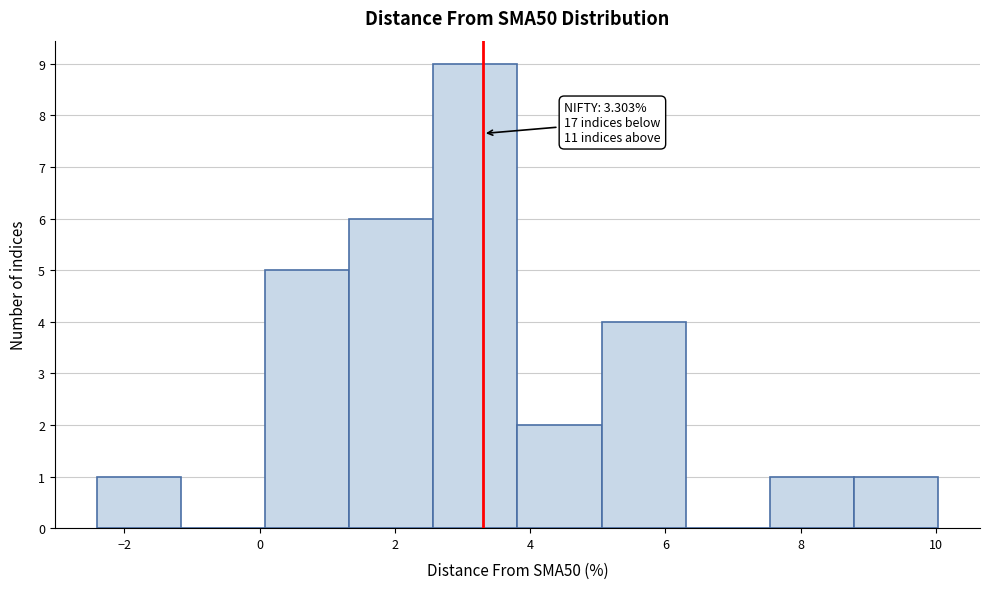

Which range on the x-axis has the tallest bar?

2.6 to 3.8